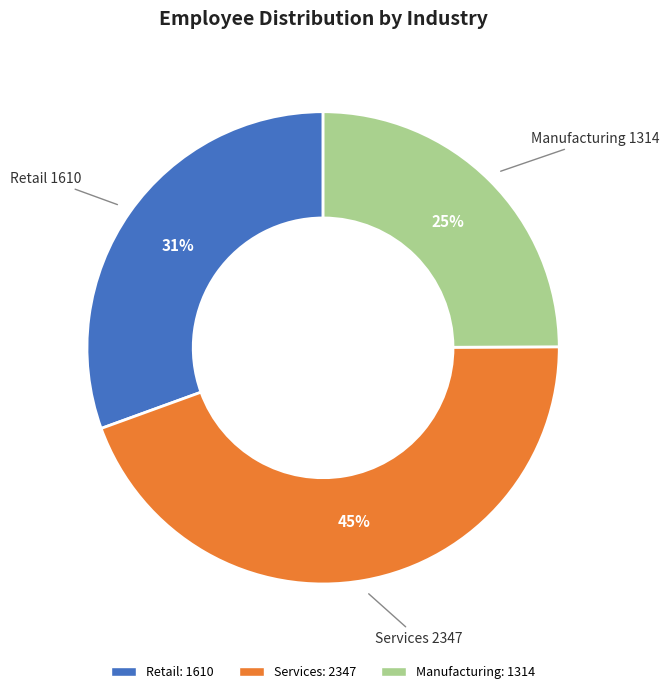

What is the ratio of the value at Retail to the value at Manufacturing?

1.2